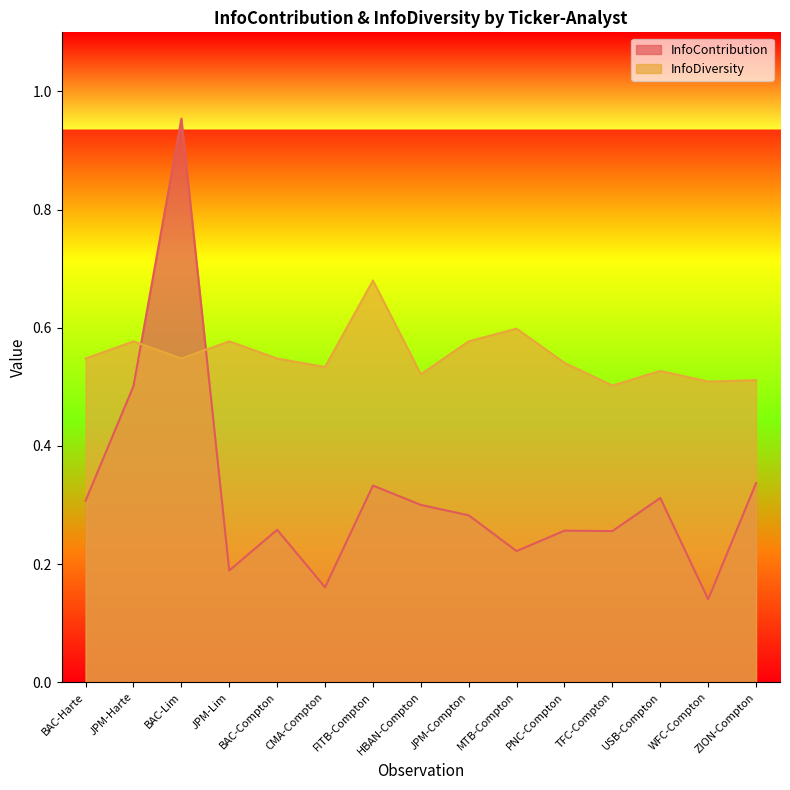

Where is the first local minimum for InfoContribution?

JPM-Lim